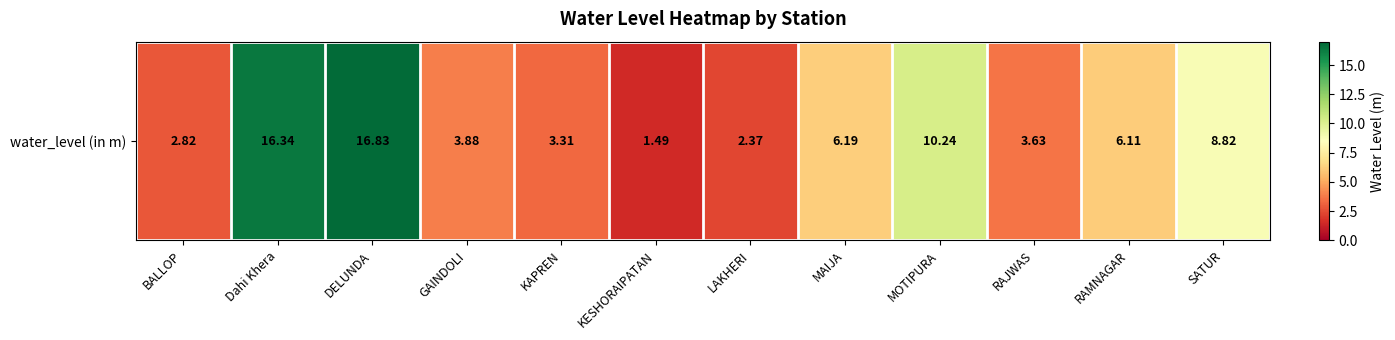

How many series are shown in this chart?

1